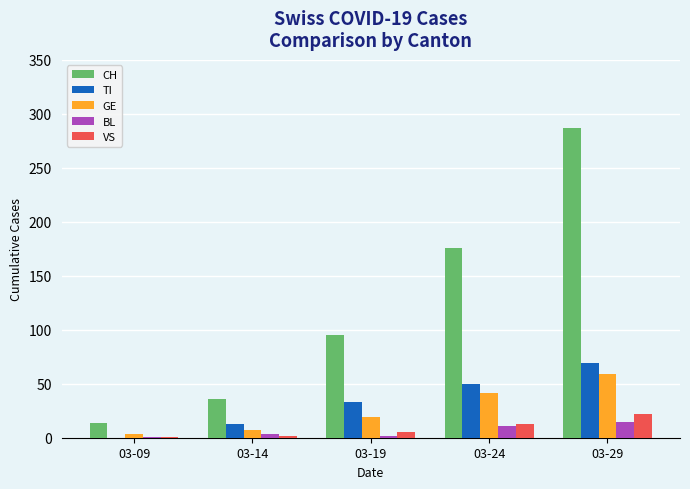

Which series changed the most between 03-14 and 03-19?

CH